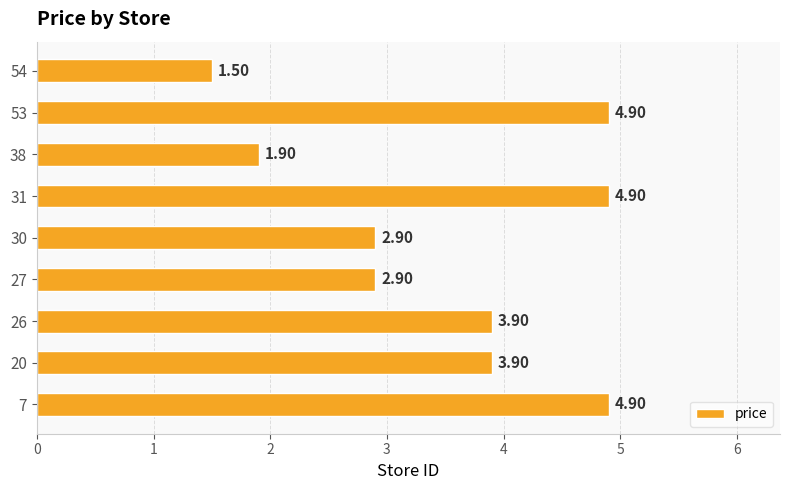

Which has a higher value, 20 or 27?

20